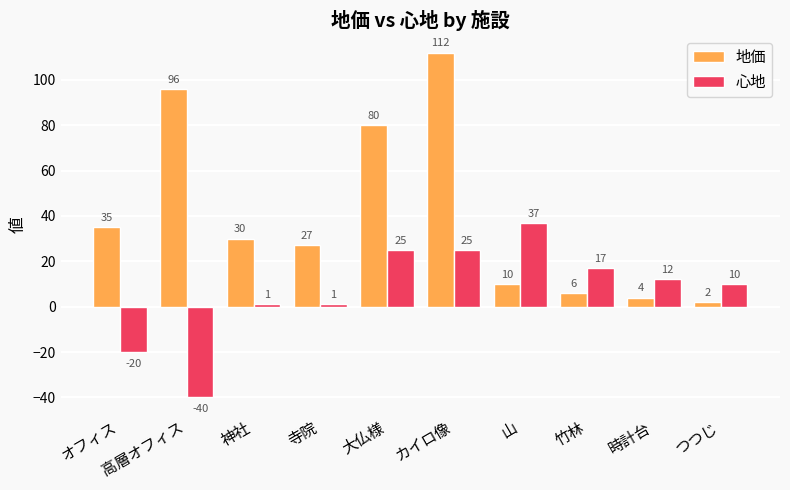

The value of 心地 at 神社 is 1. True or false?

True